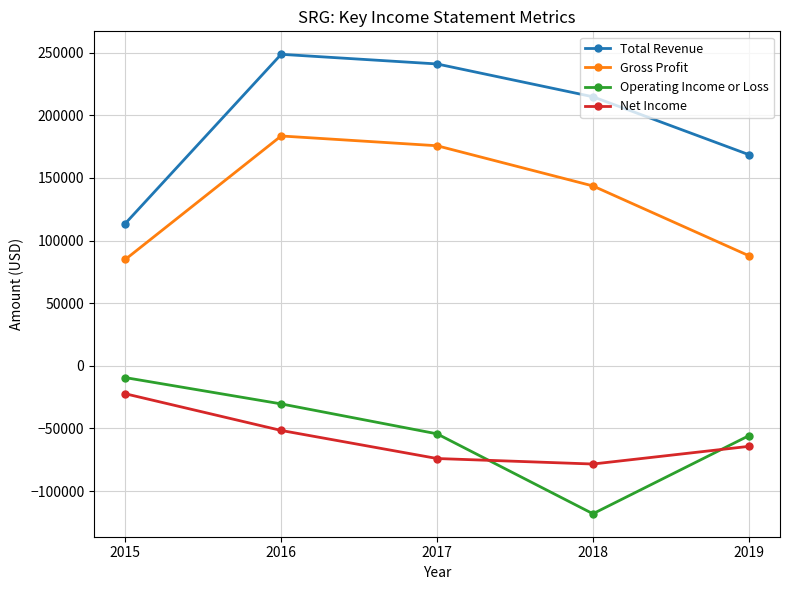

Which series has the largest range (max minus min)?

Total Revenue